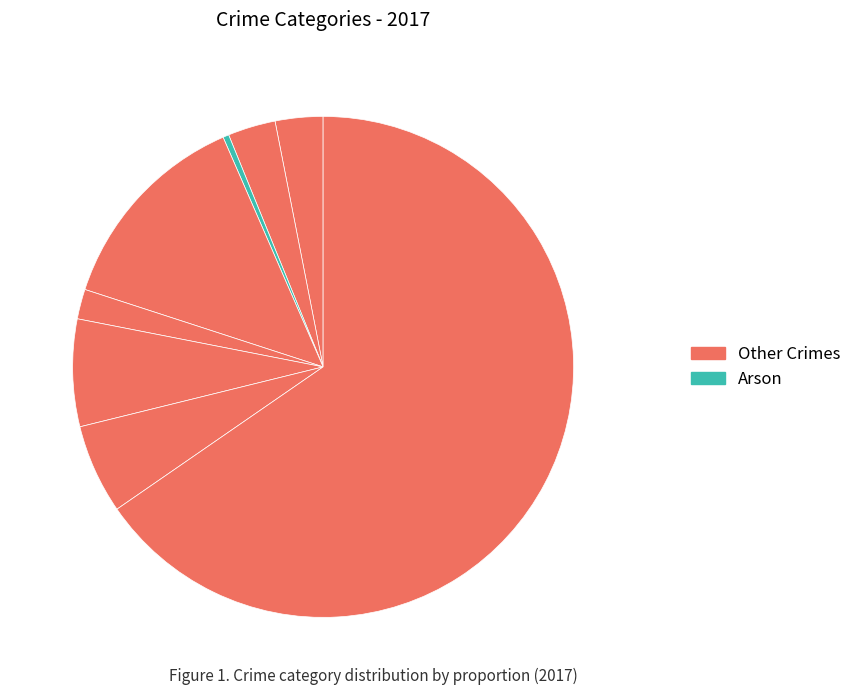

How many slices are in this pie chart?

8